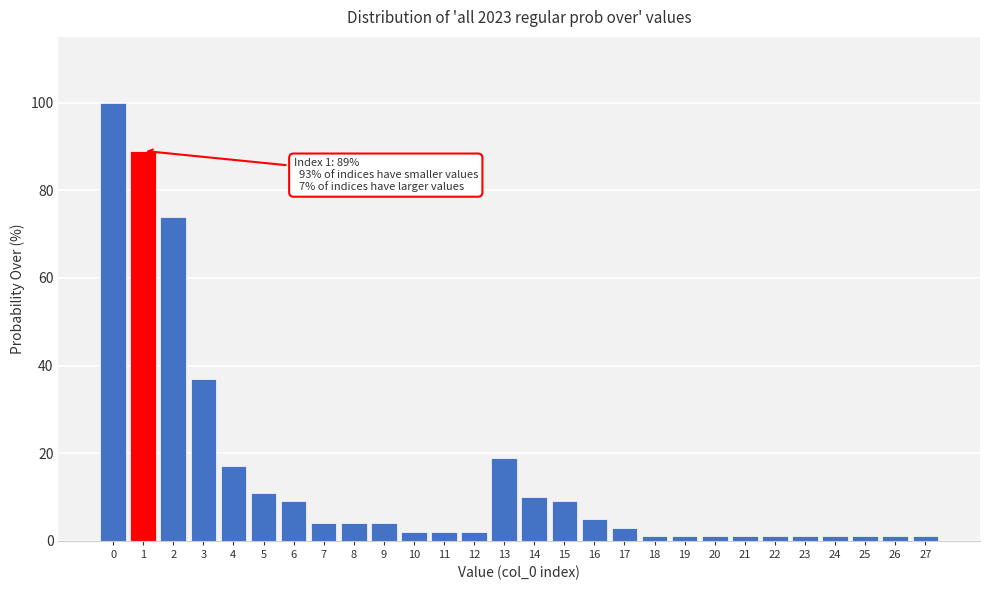

Reading left to right, what are all the values shown in this chart?

100	89	74	37	17	11	9	4	4	4	2	2	2	19	10	9	5	3	1	1	1	1	1	1	1	1	1	1